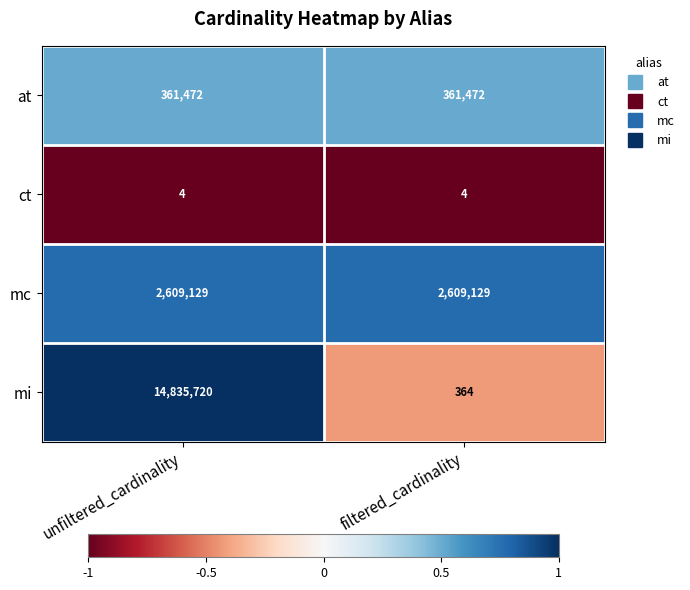

What value does the mc series have at filtered_cardinality?

2609129